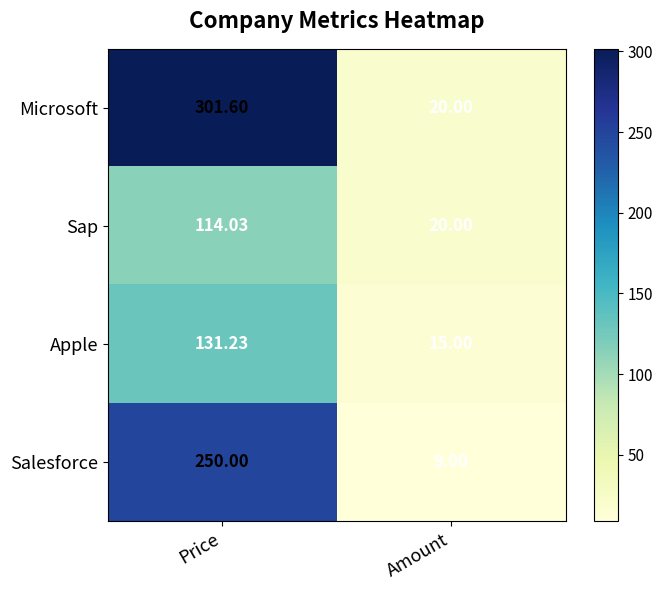

List the series in order of their peak value, highest first.

Microsoft, Salesforce, Apple, Sap